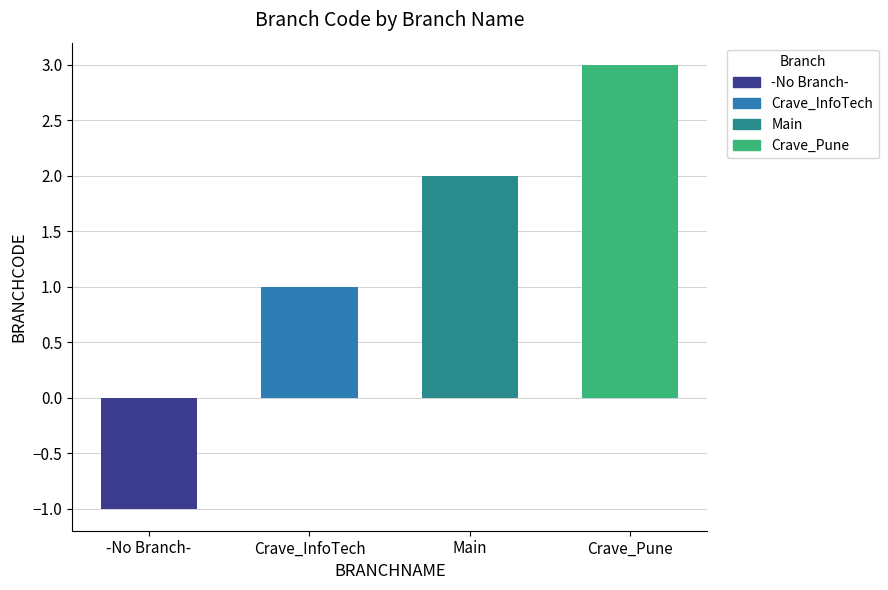

Approximately how many times larger is the value at Main compared to Crave_InfoTech?

2.0